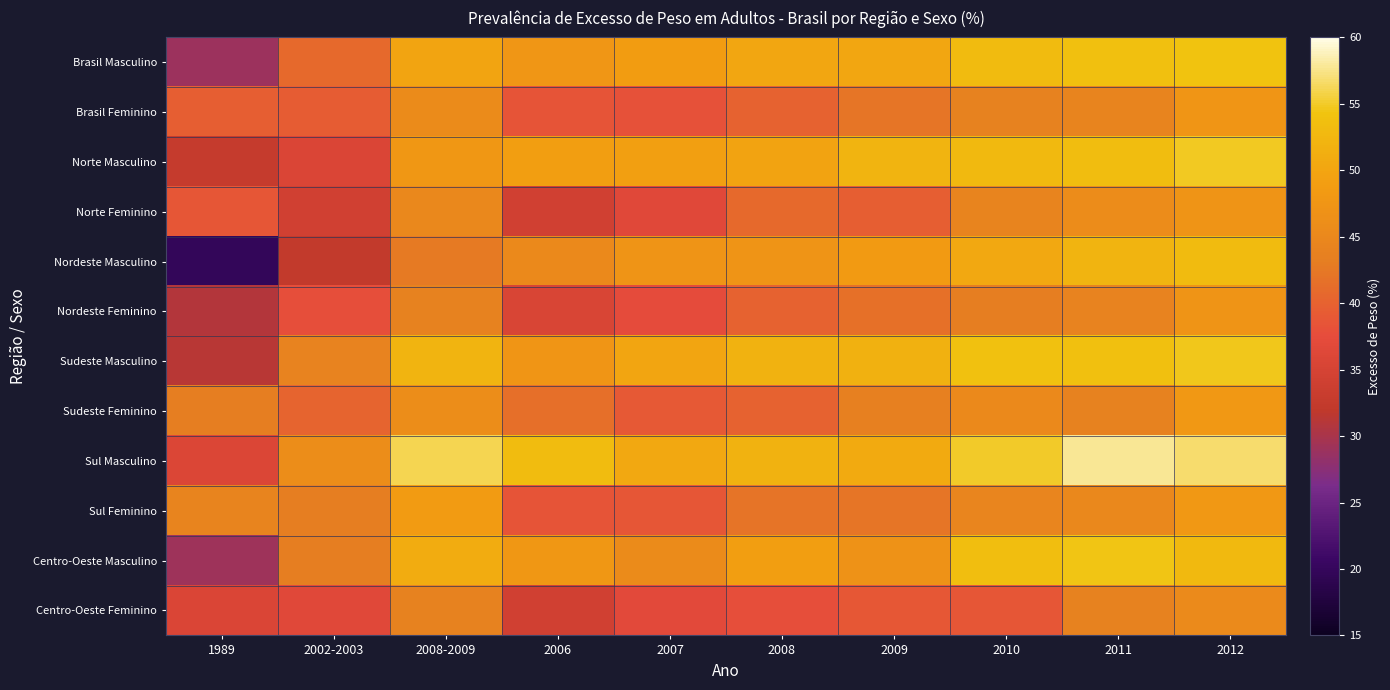

Reading left to right, what are all the values shown in this chart?

Brasil Masculino: 1989=28.9	2002-2003=40.8	2008-2009=49.9	2006=47.6	2007=48.8	2008=50.3	2009=50.3	2010=53.0	2011=53.7	2012=54.3
Brasil Feminino: 1989=39.6	2002-2003=39.4	2008-2009=45.6	2006=38.4	2007=38.1	2008=40.0	2009=42.1	2010=43.9	2011=44.2	2012=47.5
Norte Masculino: 1989=32.6	2002-2003=35.6	2008-2009=47.7	2006=49.1	2007=49.2	2008=49.8	2009=52.1	2010=52.9	2011=53.4	2012=54.9
Norte Feminino: 1989=38.7	2002-2003=34.3	2008-2009=45.1	2006=34.3	2007=36.6	2008=40.8	2009=39.6	2010=44.2	2011=45.9	2012=47.2
Nordeste Masculino: 1989=19.8	2002-2003=32.4	2008-2009=42.7	2006=45.3	2007=47.2	2008=47.3	2009=48.5	2010=50.4	2011=52.1	2012=53.0
Nordeste Feminino: 1989=30.9	2002-2003=37.8	2008-2009=44.0	2006=35.5	2007=37.3	2008=40.0	2009=41.6	2010=43.3	2011=44.1	2012=47.3
Sudeste Masculino: 1989=31.2	2002-2003=44.1	2008-2009=52.2	2006=47.4	2007=50.1	2008=51.9	2009=51.7	2010=54.0	2011=53.8	2012=54.7
Sudeste Feminino: 1989=43.3	2002-2003=40.2	2008-2009=46.0	2006=41.5	2007=39.0	2008=40.1	2009=43.5	2010=45.4	2011=43.9	2012=48.0
Sul Masculino: 1989=35.8	2002-2003=46.0	2008-2009=56.0	2006=53.3	2007=50.5	2008=51.9	2009=50.8	2010=55.0	2011=57.8	2012=56.8
Sul Feminino: 1989=44.3	2002-2003=43.2	2008-2009=48.7	2006=38.4	2007=38.7	2008=42.0	2009=42.2	2010=44.4	2011=45.2	2012=48.0
Centro-Oeste Masculino: 1989=29.2	2002-2003=43.2	2008-2009=51.0	2006=47.8	2007=45.7	2008=49.0	2009=46.9	2010=53.5	2011=54.4	2012=52.9
Centro-Oeste Feminino: 1989=35.6	2002-2003=36.5	2008-2009=44.0	2006=34.2	2007=36.8	2008=37.7	2009=38.8	2010=38.7	2011=44.0	2012=45.5